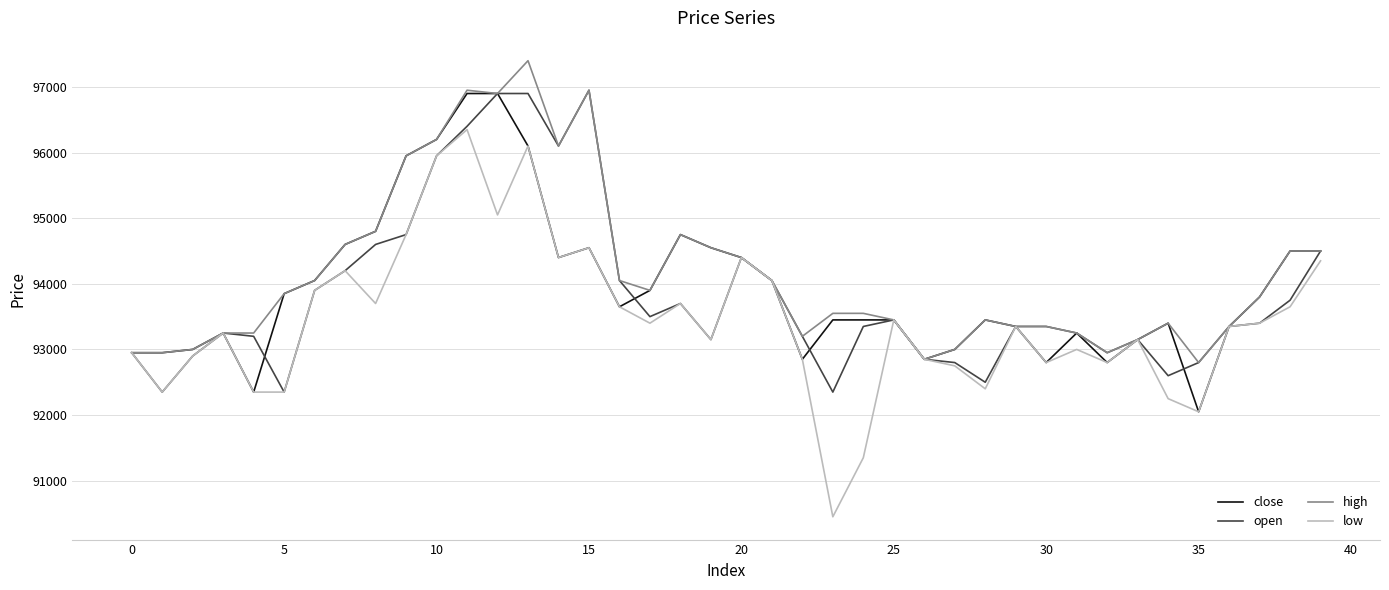

How many values in the open series are below 93350?

17